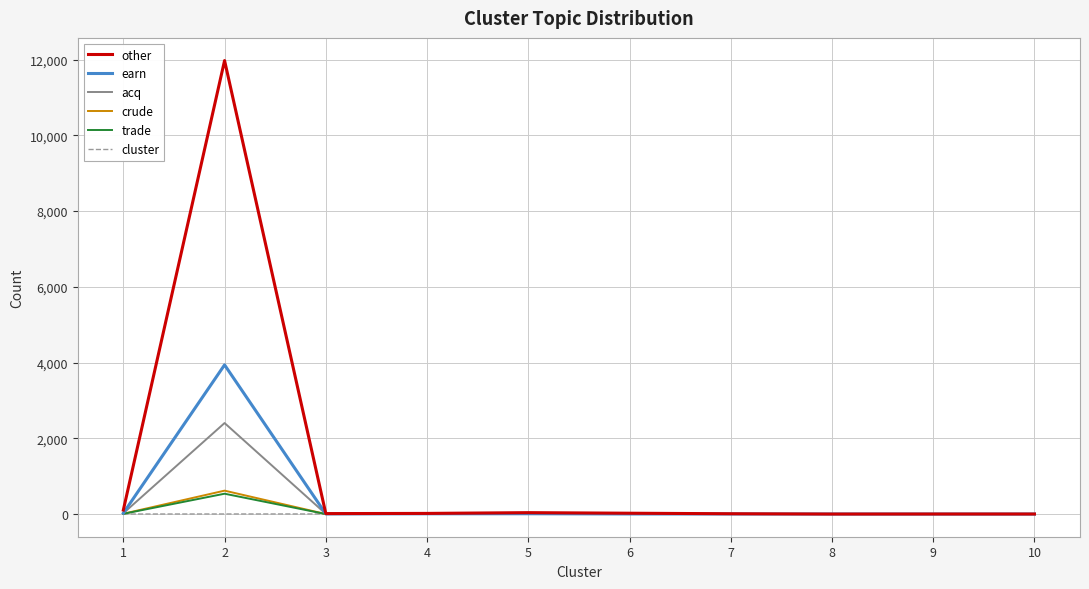

At which label does other first exceed 17?

1